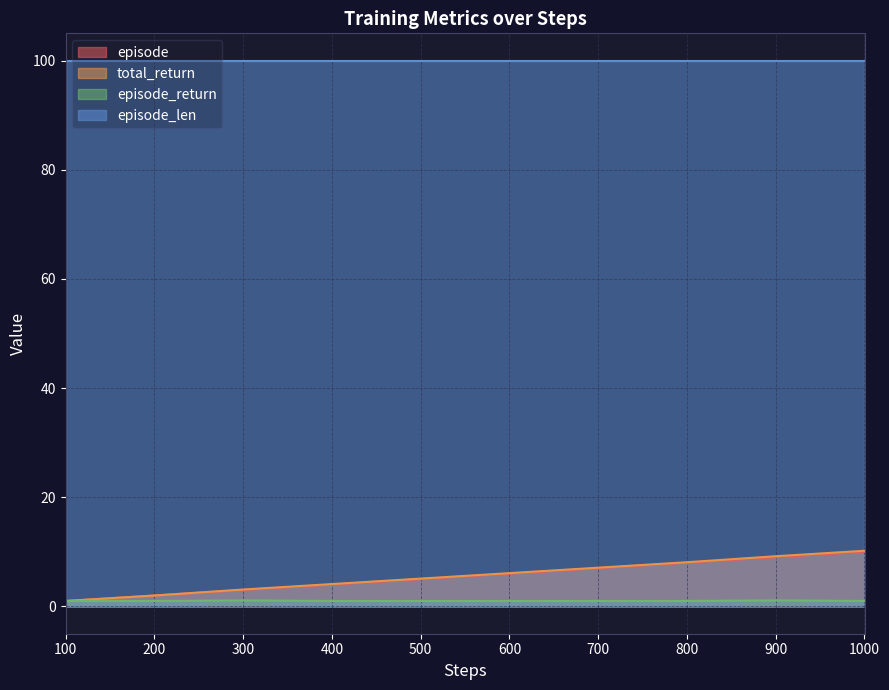

The total_return series shows 5.1 at 500. True or false?

True